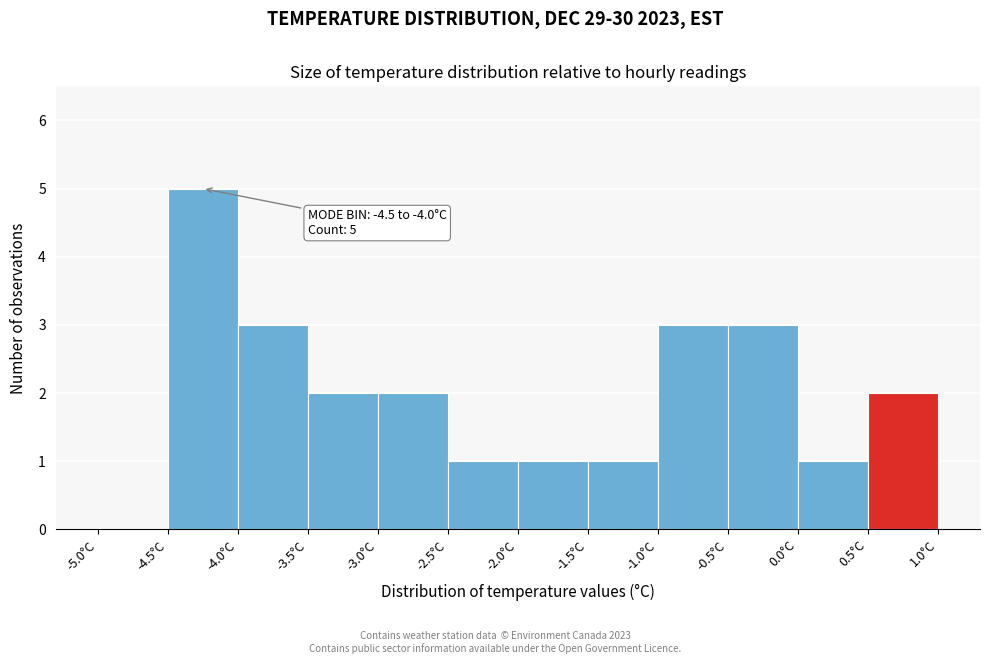

Over which range of the x-axis is the bar tallest?

-4.5 to -4.0